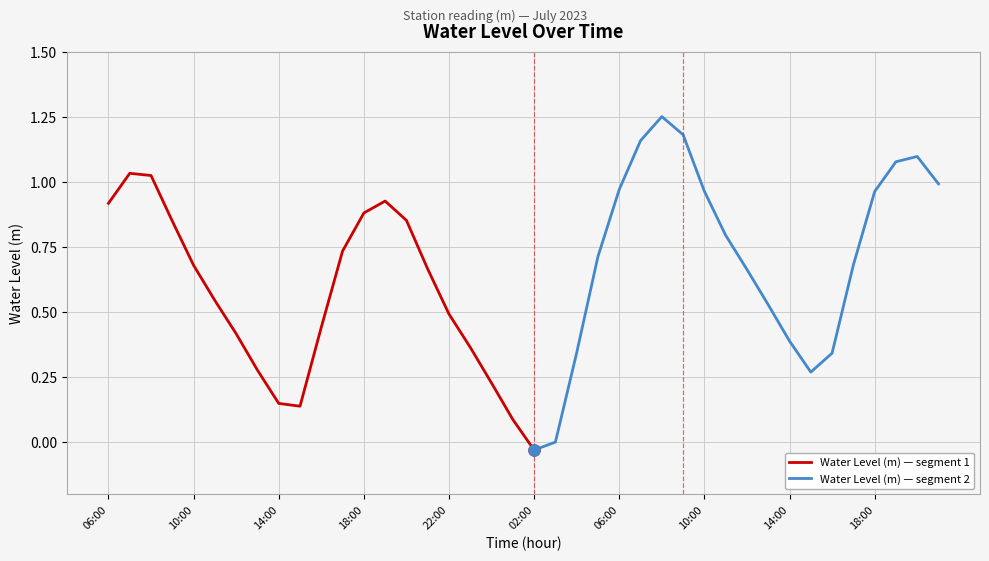

Reading right to left, extract all data points from this chart.

1.0	1.1	1.1	1.0	0.7	0.3	0.3	0.4	0.5	0.7	0.8	1.0	1.2	1.3	1.2	1.0	0.7	0.3	0.0	-0.0	0.1	0.2	0.4	0.5	0.7	0.9	0.9	0.9	0.7	0.4	0.1	0.1	0.3	0.4	0.5	0.7	0.8	1.0	1.0	0.9